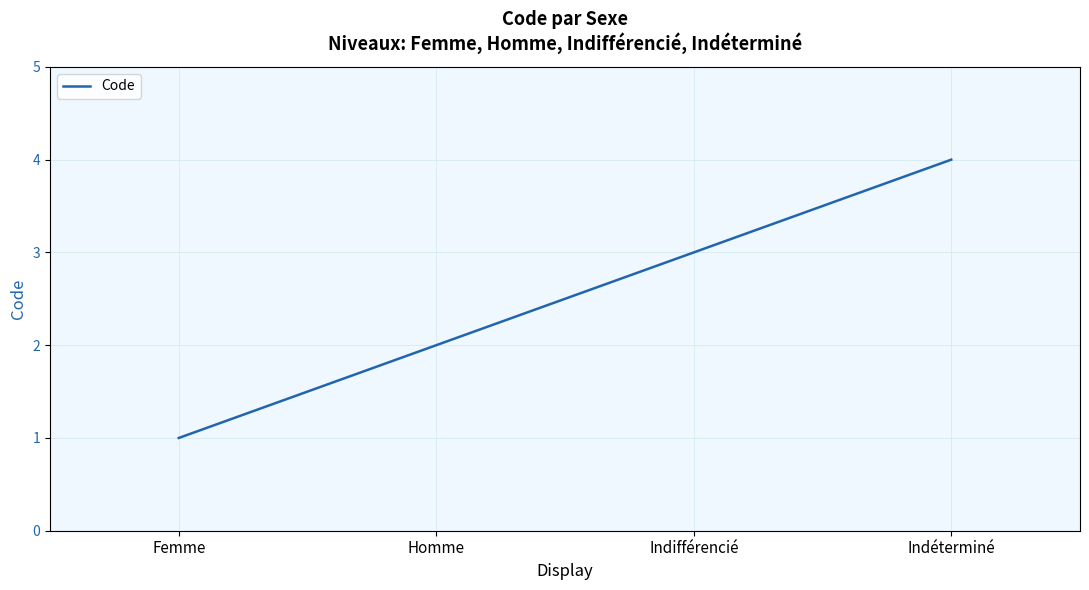

Is it true that the value at Indéterminé is 4?

True